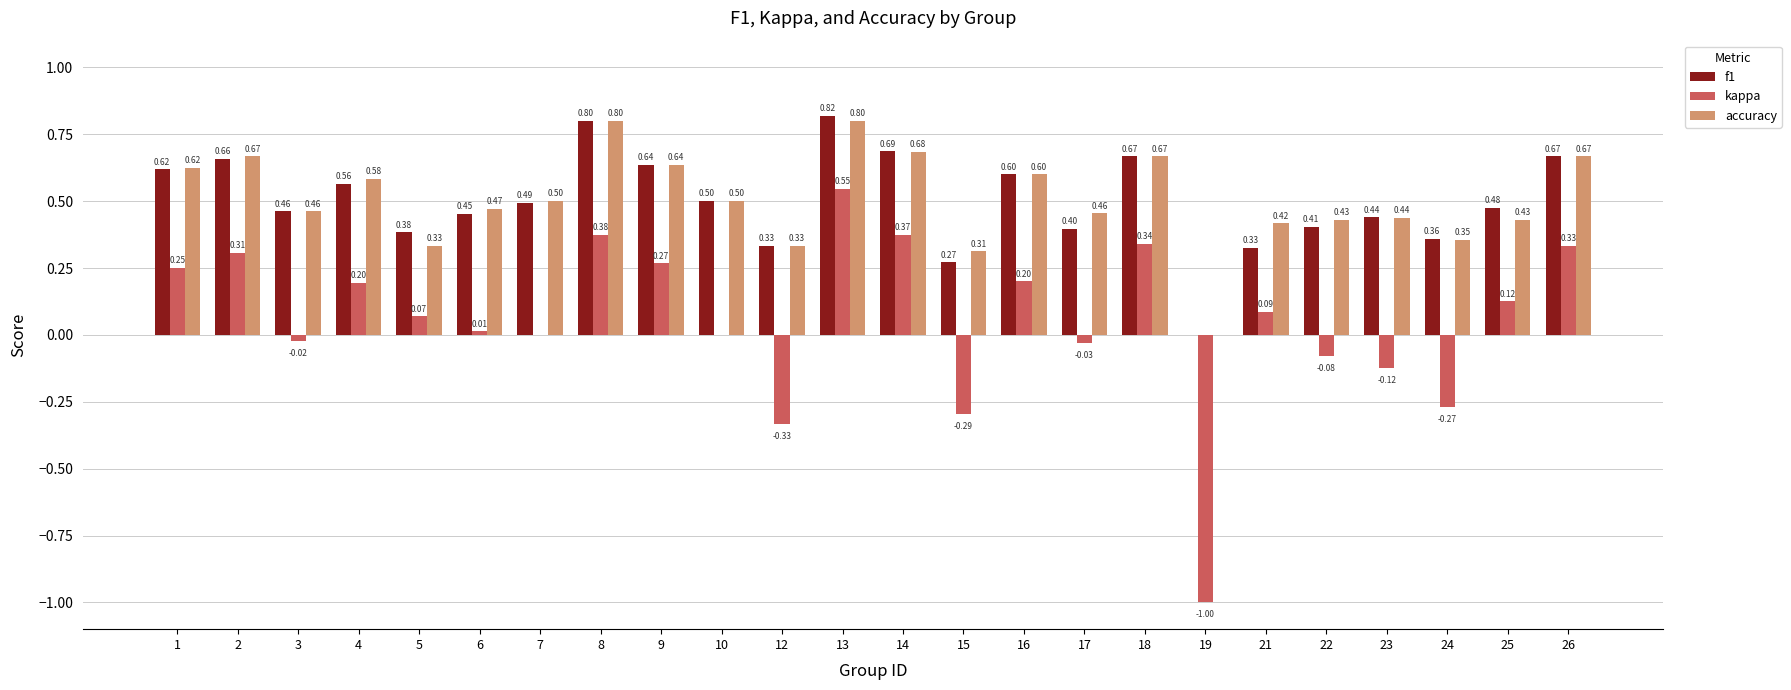

The f1 series shows -0.4 at 19. True or false?

False